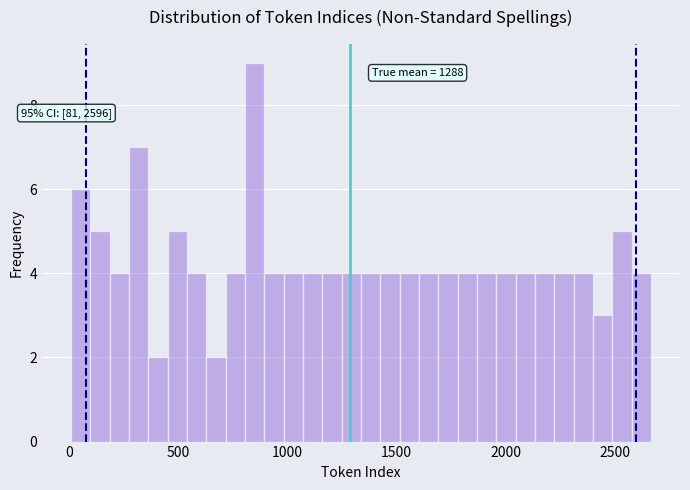

Read against the x-axis, roughly where is the centre of the tallest bar?

850